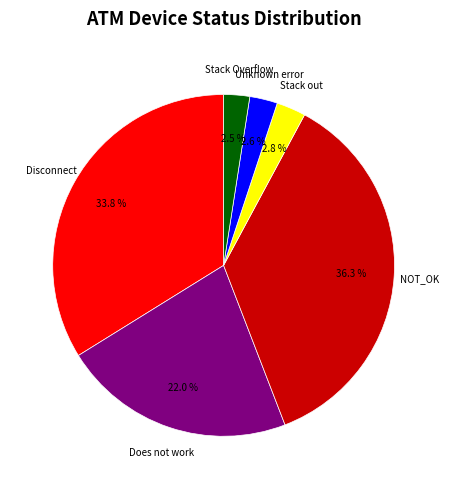

To the nearest percent, what is the average slice percentage?

17%